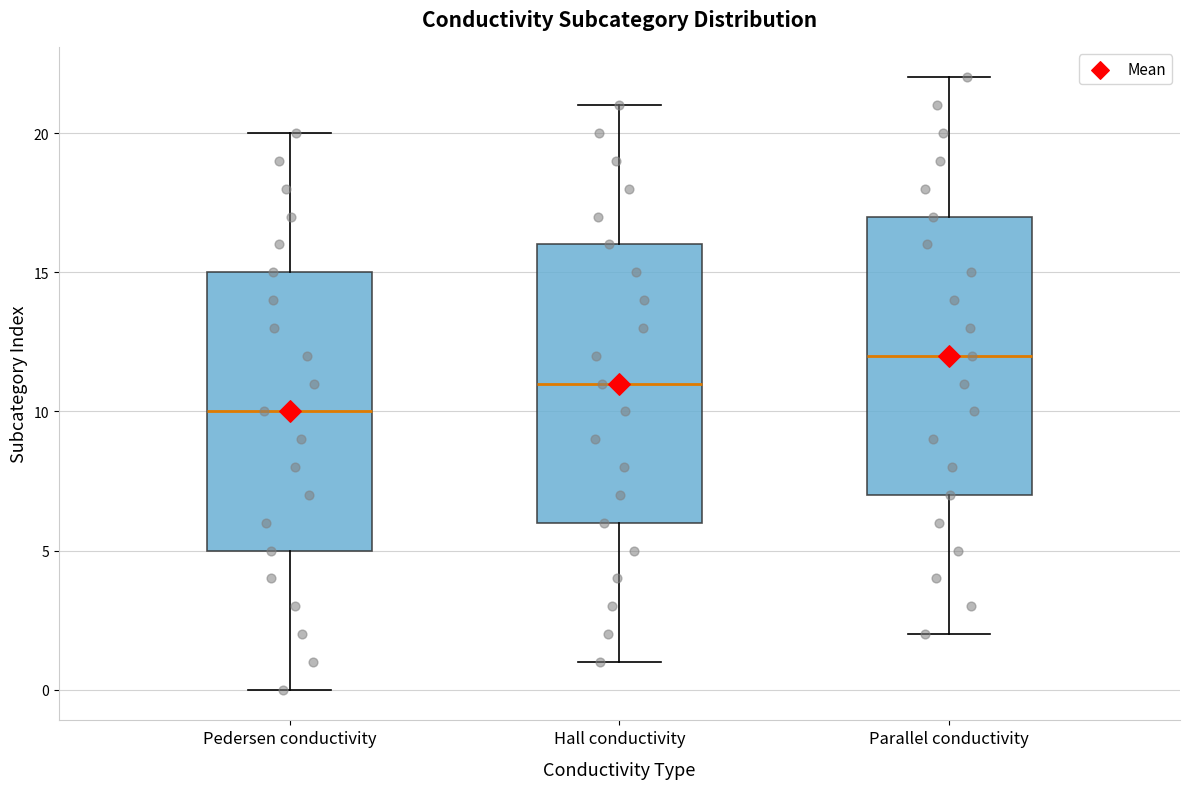

Reading left to right, read every box against the y-axis: the position of its median line, the range the box covers, and the ends of its whiskers. The values are not printed on the chart, so give them approximately, as read against the axis.

Pedersen conductivity: median 10, box 5 to 15, whiskers 0 to 20
Hall conductivity: median 11, box 6 to 16, whiskers 1 to 21
Parallel conductivity: median 12, box 7 to 17, whiskers 2 to 22